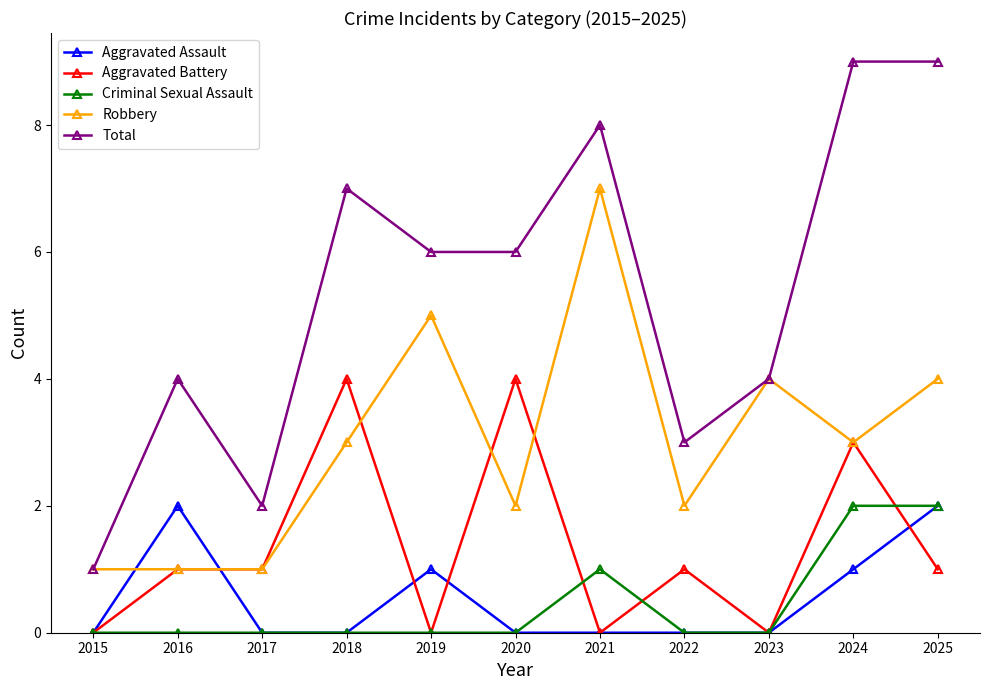

True or false: Total and Aggravated Battery cross at least once.

False